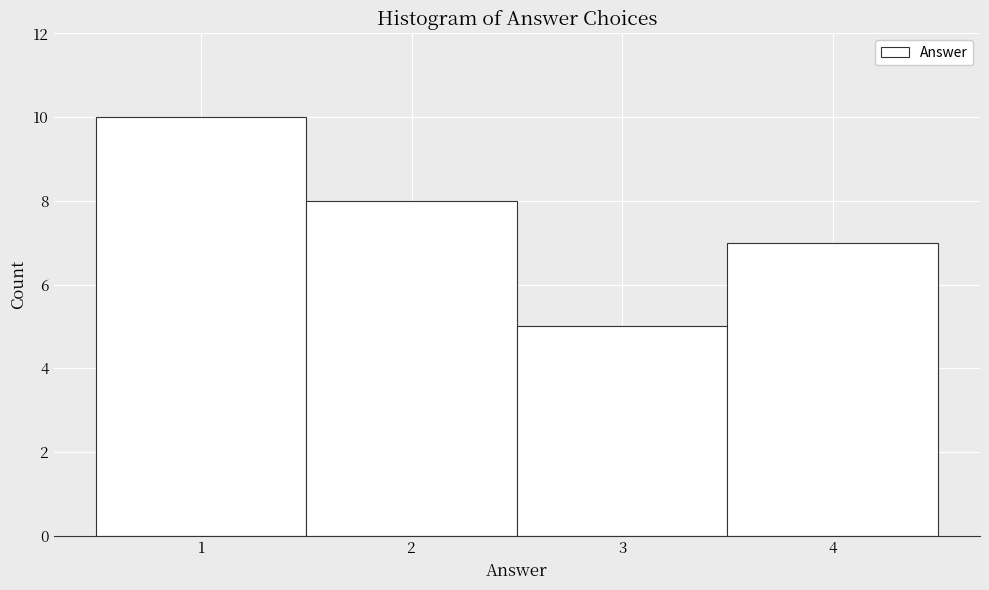

Reading left to right, transcribe this chart: for each bar, give the range it covers on the x-axis and its height. The values are not printed on the chart, so give them approximately, as read against the axis.

0.5 to 1.5: 10
1.5 to 2.5: 8
2.5 to 3.5: 5
3.5 to 4.5: 7